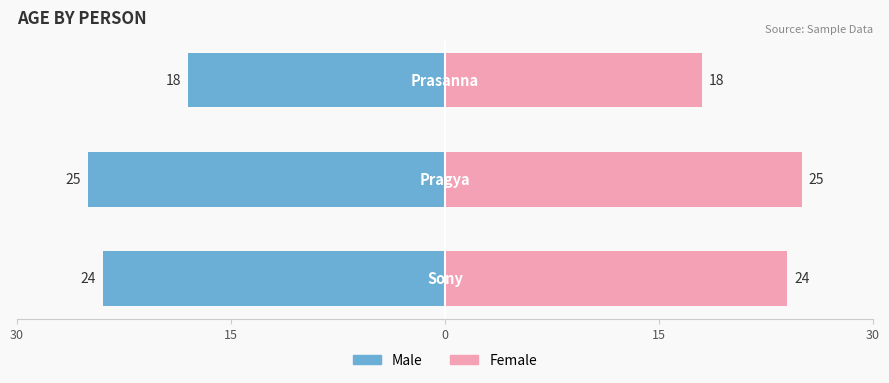

What is the average value of the Male series?

-22